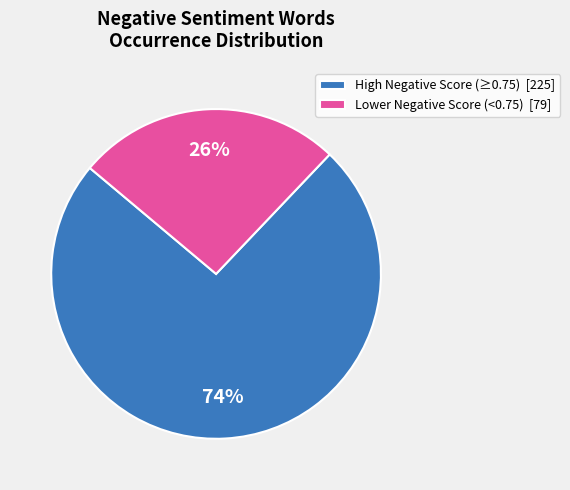

Which has a higher value, High Negative Score (≥0.75) [225] or Lower Negative Score (<0.75) [79]?

High Negative Score (≥0.75) [225]